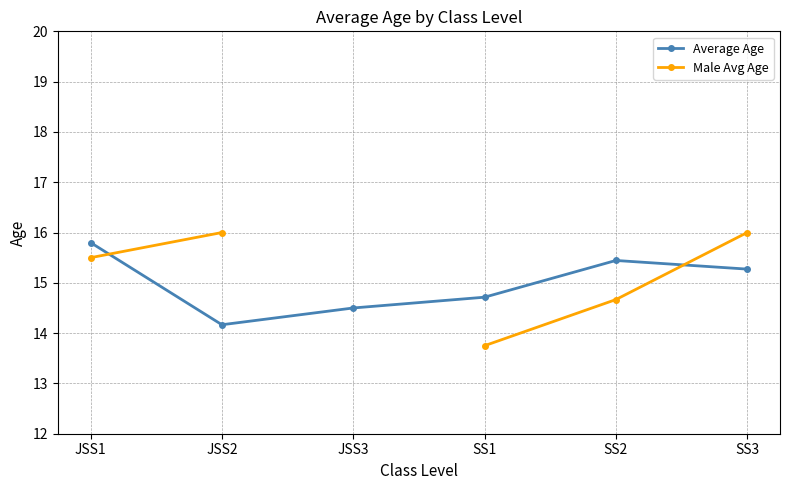

Which series has the largest total across all categories?

Average Age